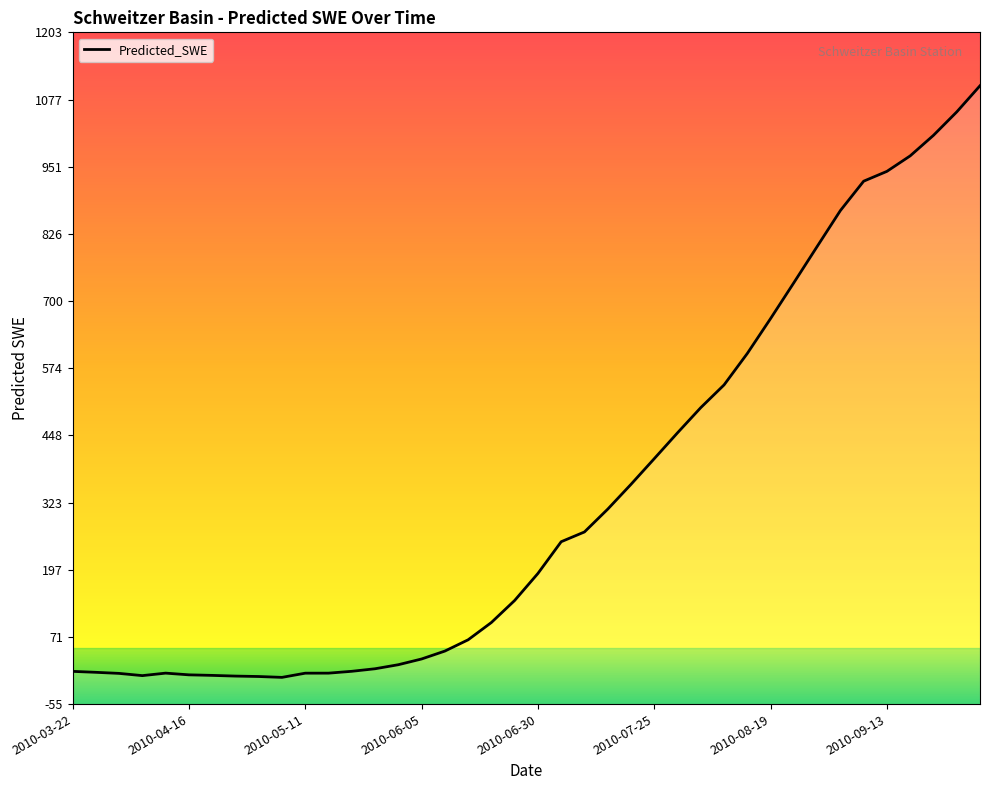

The chart shows a value of 1103.0 at 39. True or false?

True